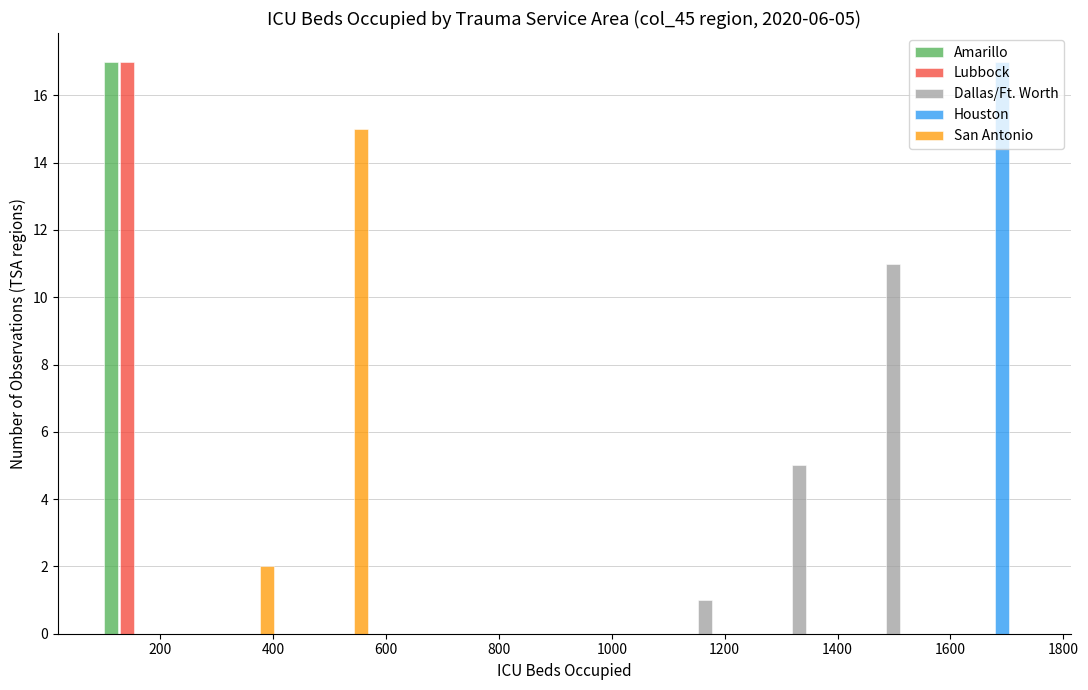

In the Houston series, which range on the x-axis has the tallest bar?

1580 to 1740